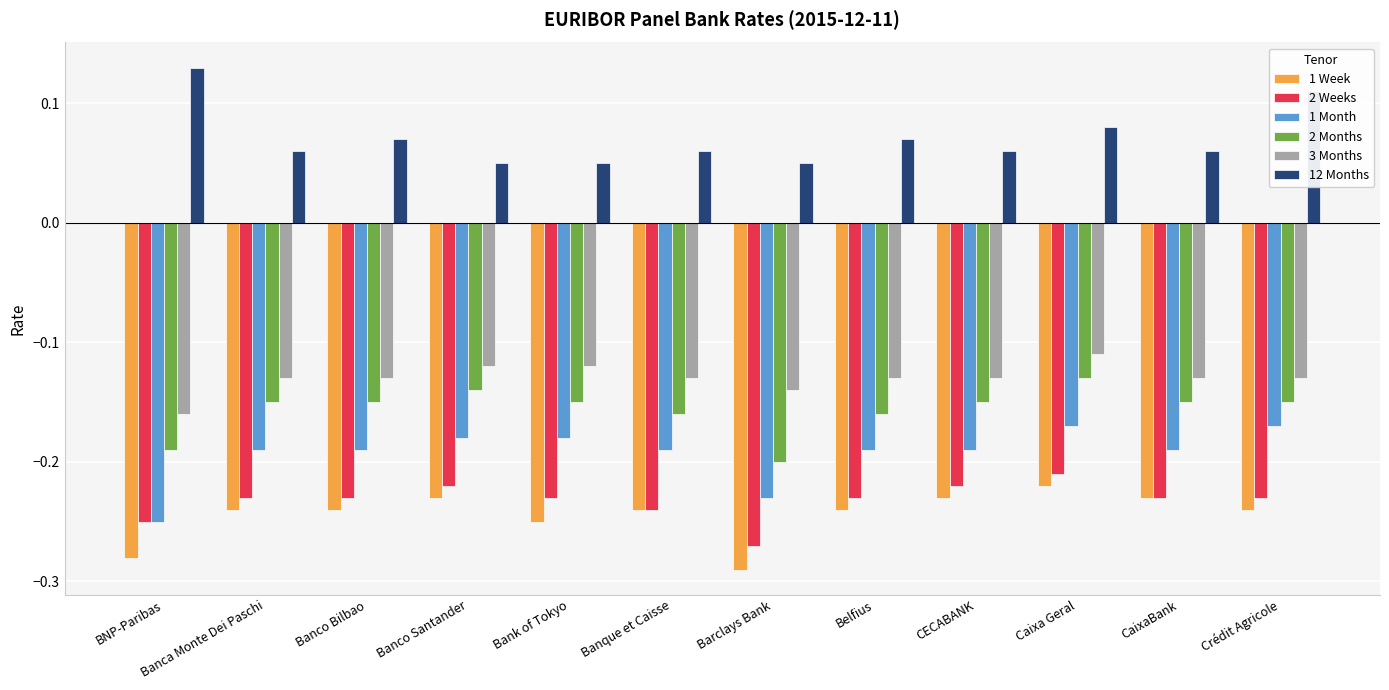

Which label corresponds to the smallest value in the chart?

Barclays Bank